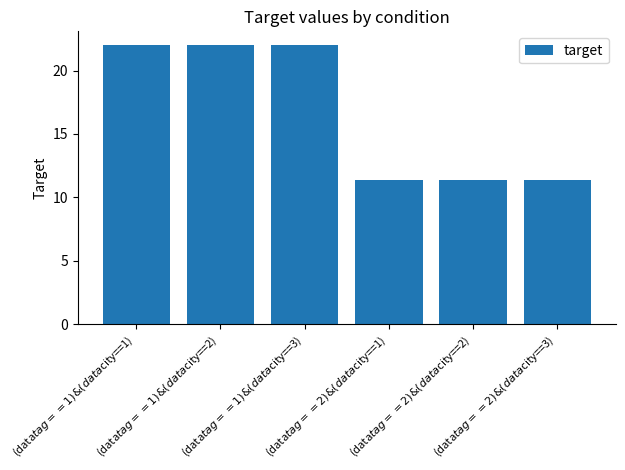

What value does the data have at (data$tag==2)&(data$city==3)?

11.3